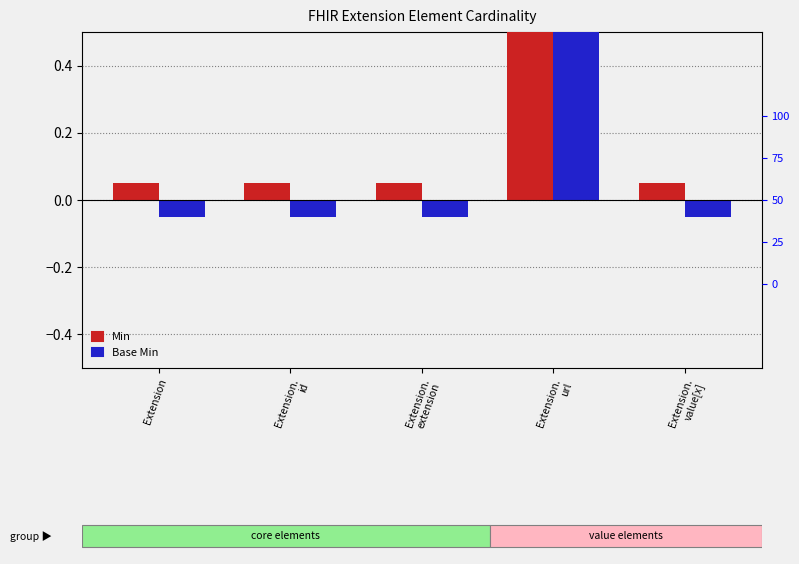

Reading right to left, what are all the values shown in this chart?

Min: Extension.
value[x]=0.1	Extension.
url=1.1	Extension.
extension=0.1	Extension.
id=0.1	Extension=0.1
Base Min: Extension.
value[x]=-0.1	Extension.
url=0.9	Extension.
extension=-0.1	Extension.
id=-0.1	Extension=-0.1